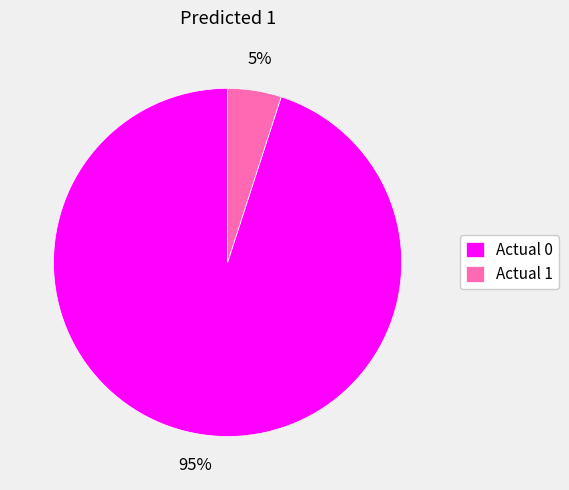

To the nearest percent, what is the difference between the Actual 0 and Actual 1 slice percentages?

90%